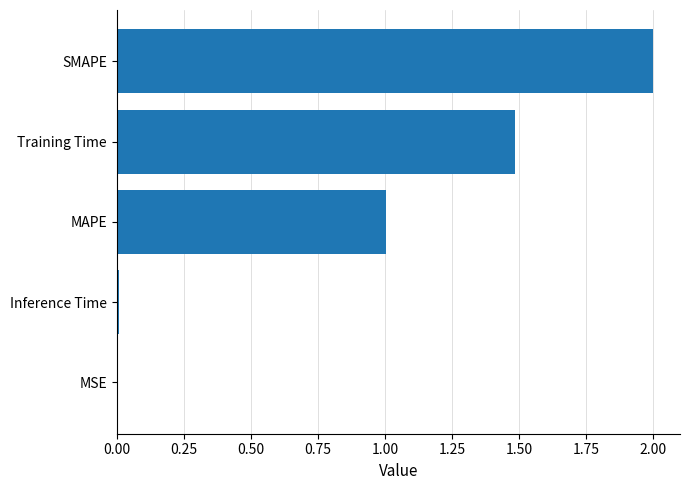

What is the change in value from SMAPE to MAPE?

-1.0